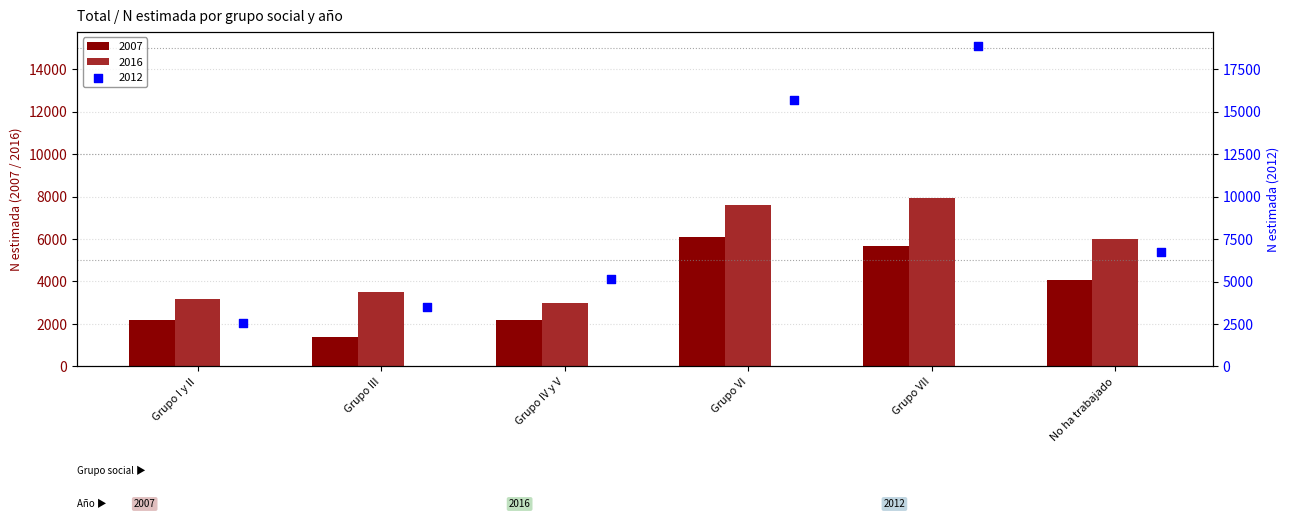

At how many categories does at least one series exceed 14261?

2